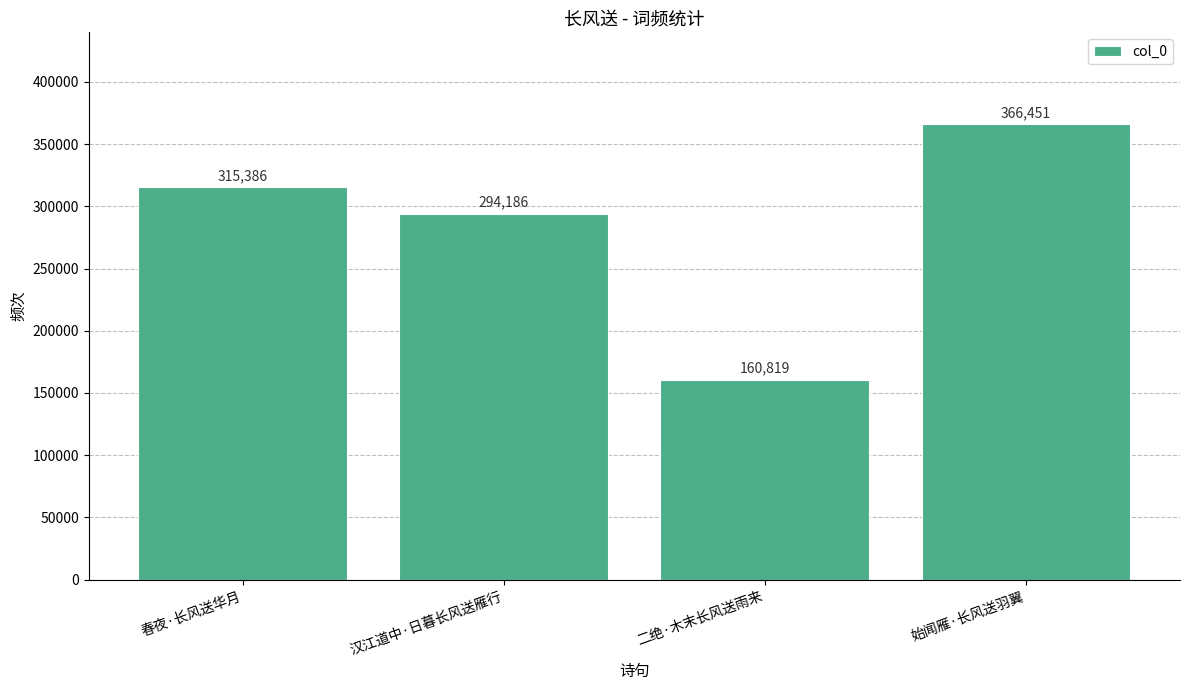

The value at 汉江道中·日暮长风送雁行 is 294186. True or false?

True